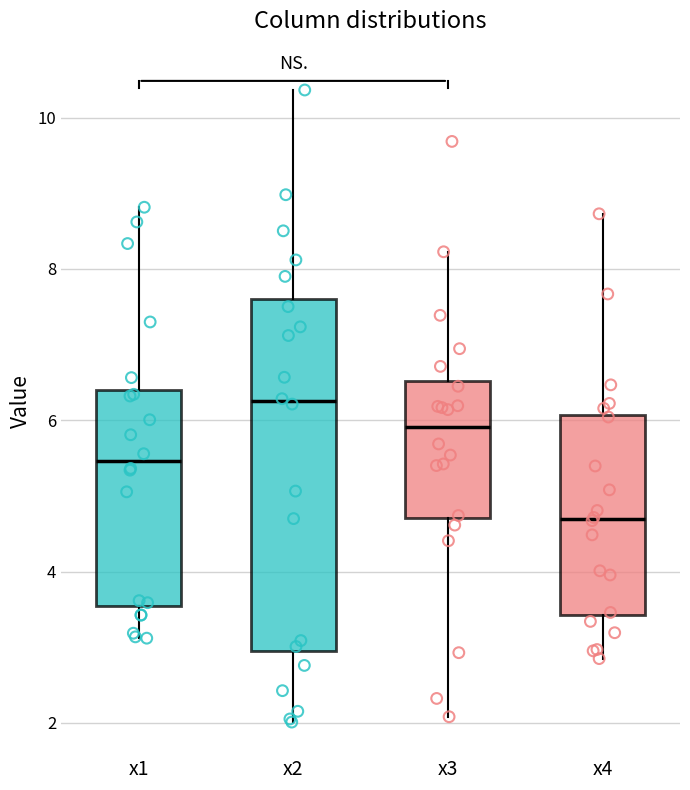

Comparing the boxes themselves (not the whiskers), which one is the tallest?

x2